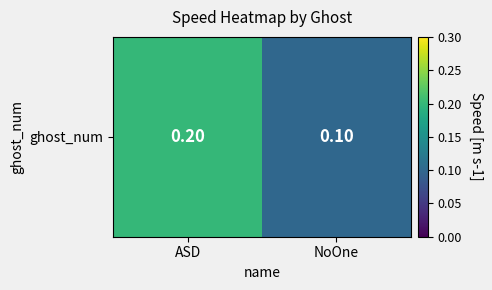

True or false: the data shows 0.1 at NoOne.

True